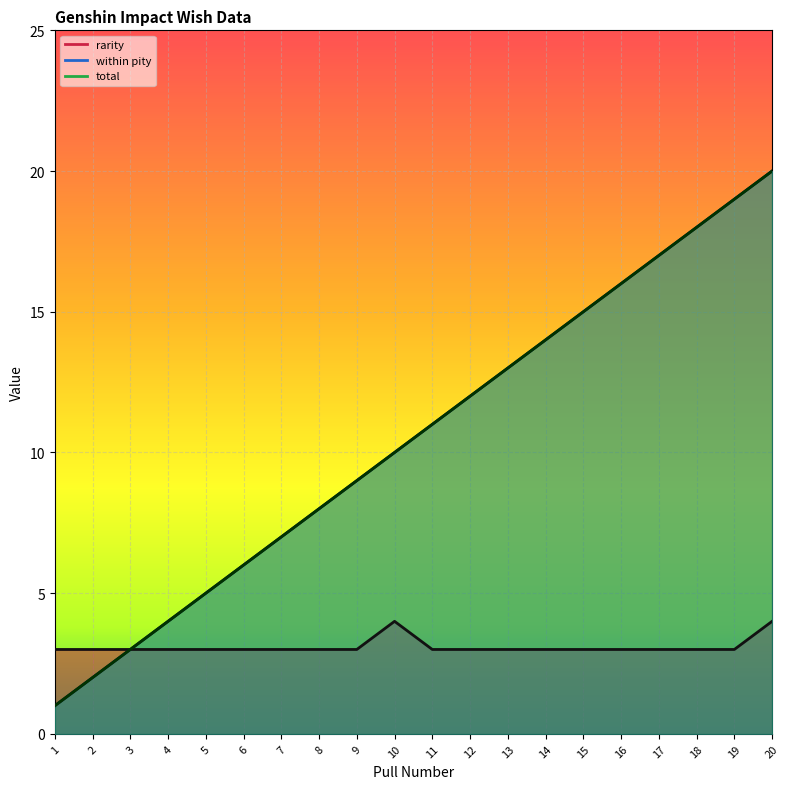

At how many categories does at least one series exceed 9?

11